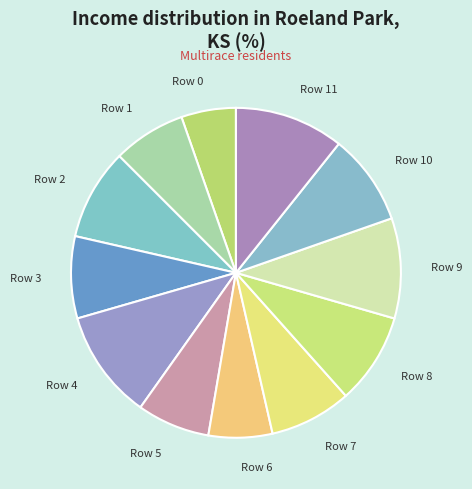

Which slice is the smallest?

Row 0